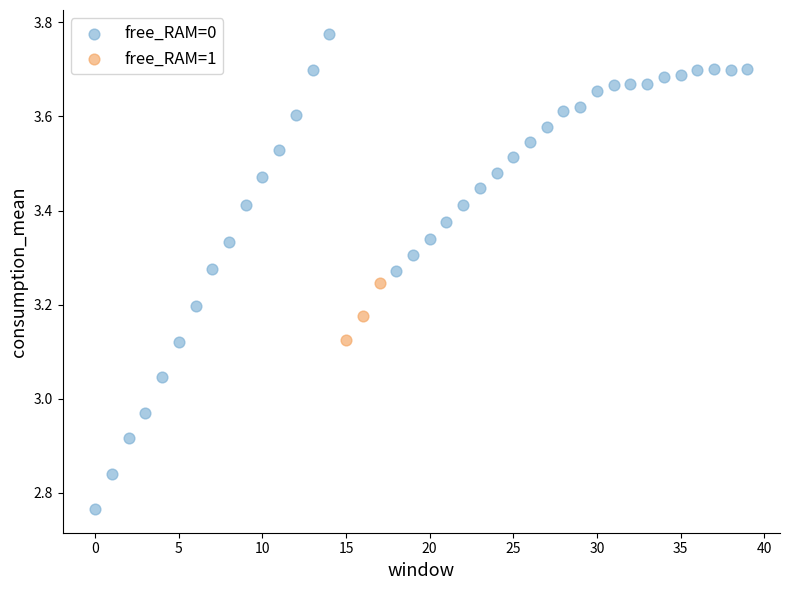

Which series contains the lowest Y value?

free_RAM=0